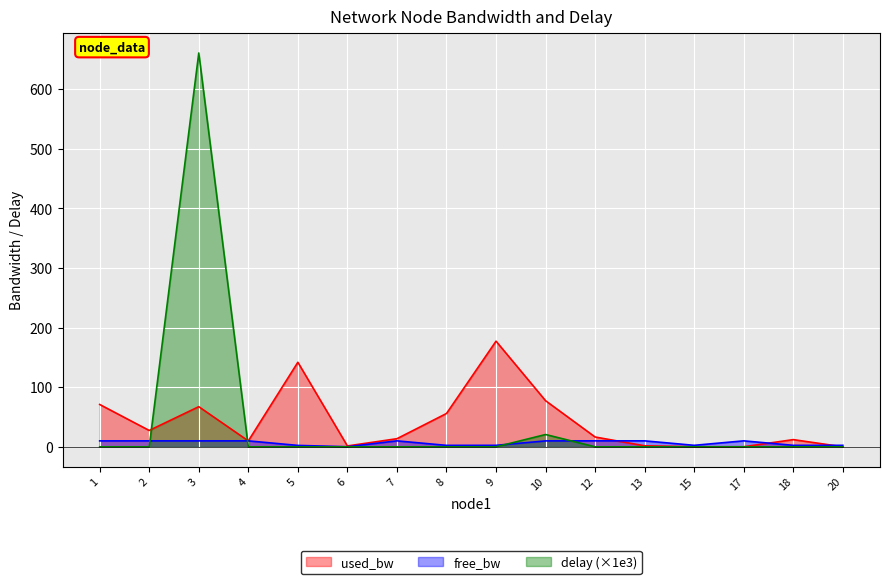

What is the total value across all series at 12?

26.5